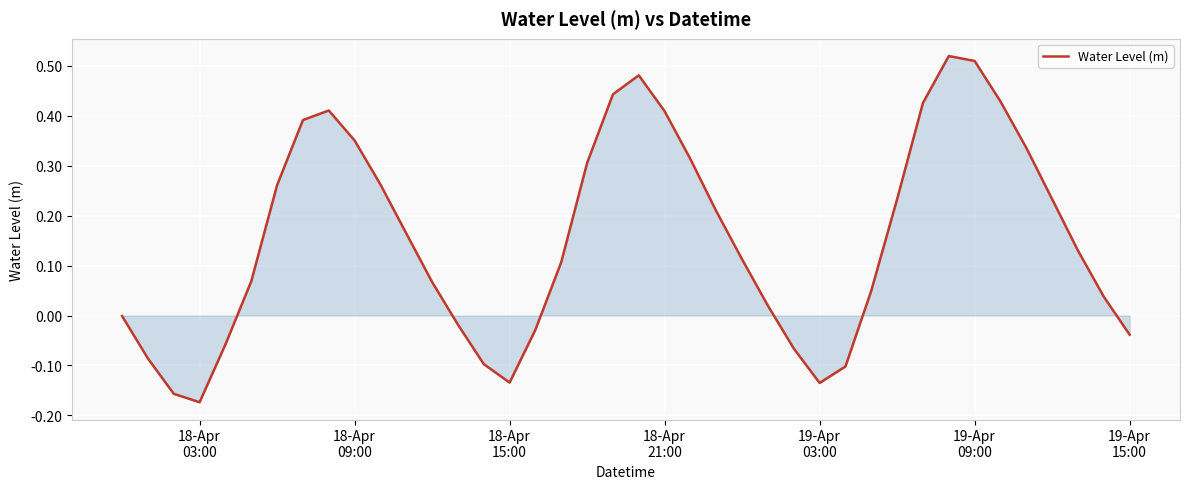

What is the difference between the maximum and minimum values?

0.7